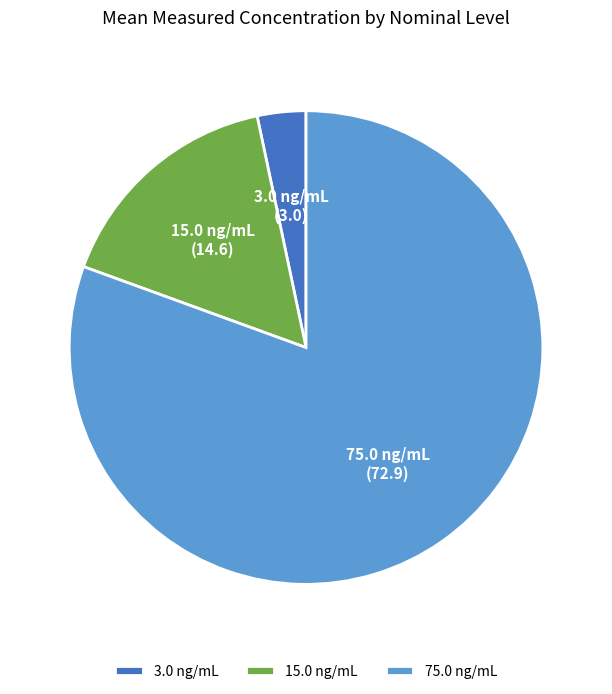

How many segments does this pie chart have?

3